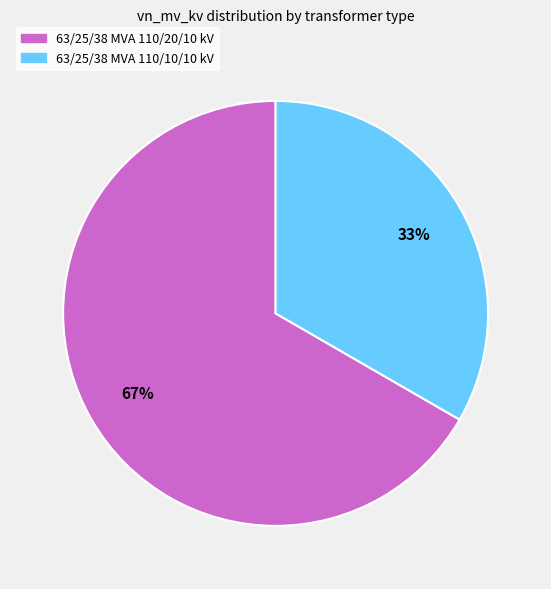

True or false: 63/25/38 MVA 110/20/10 kV accounts for 67% of the total.

True